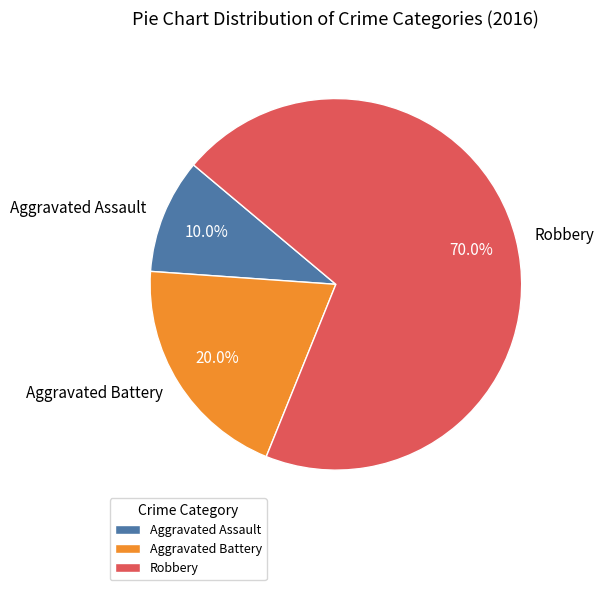

Which slice is the smallest?

Aggravated Assault